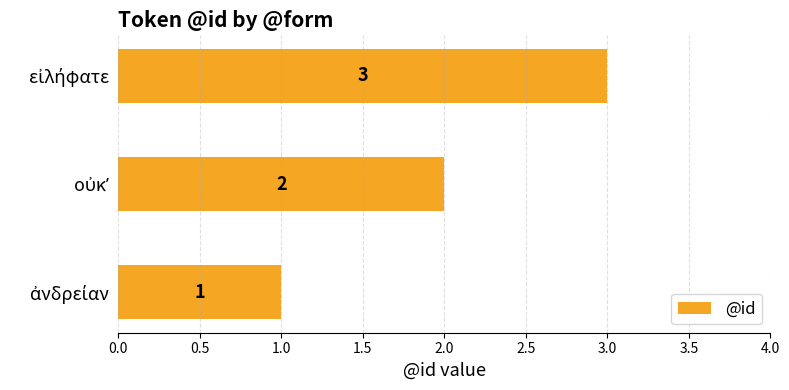

Count the values in the range 1 to 3.

3